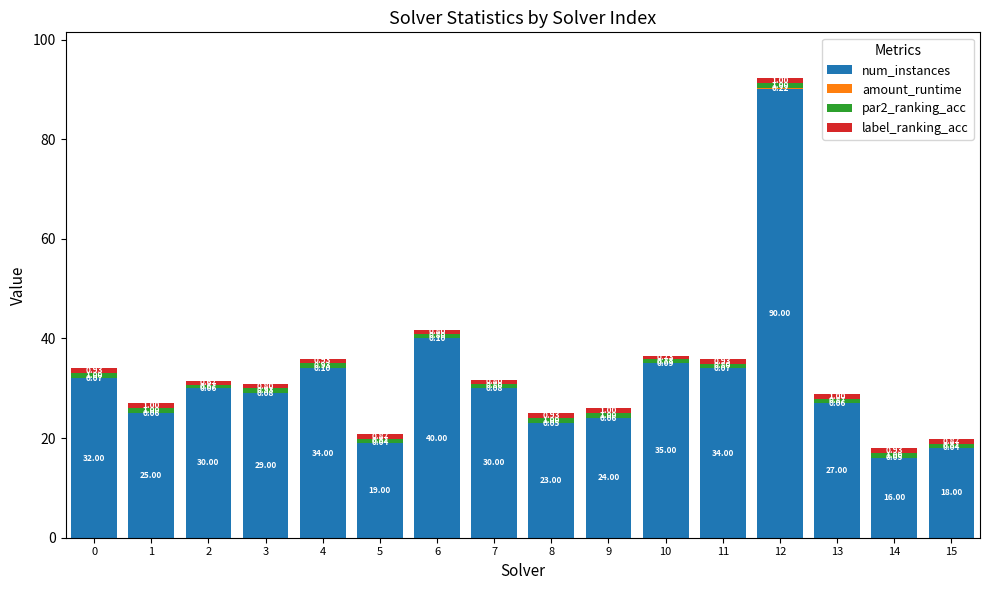

What is the total value across all series at 2?

31.4